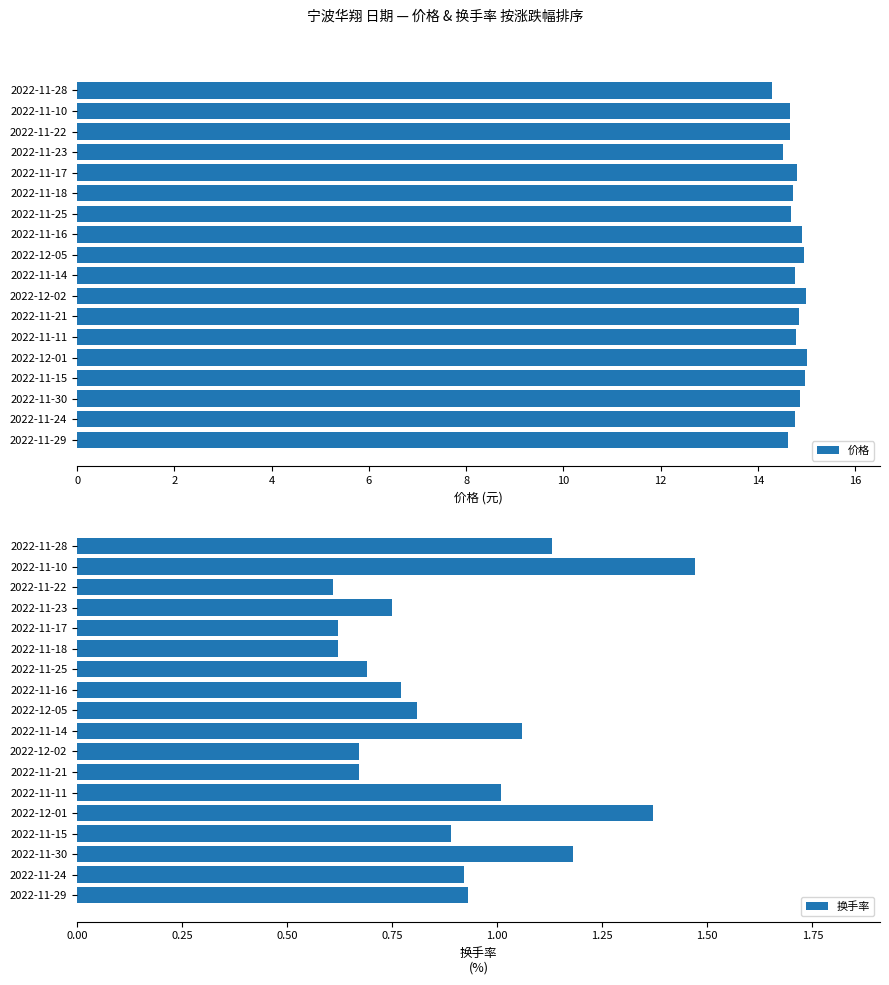

At how many categories does at least one series exceed 13?

18